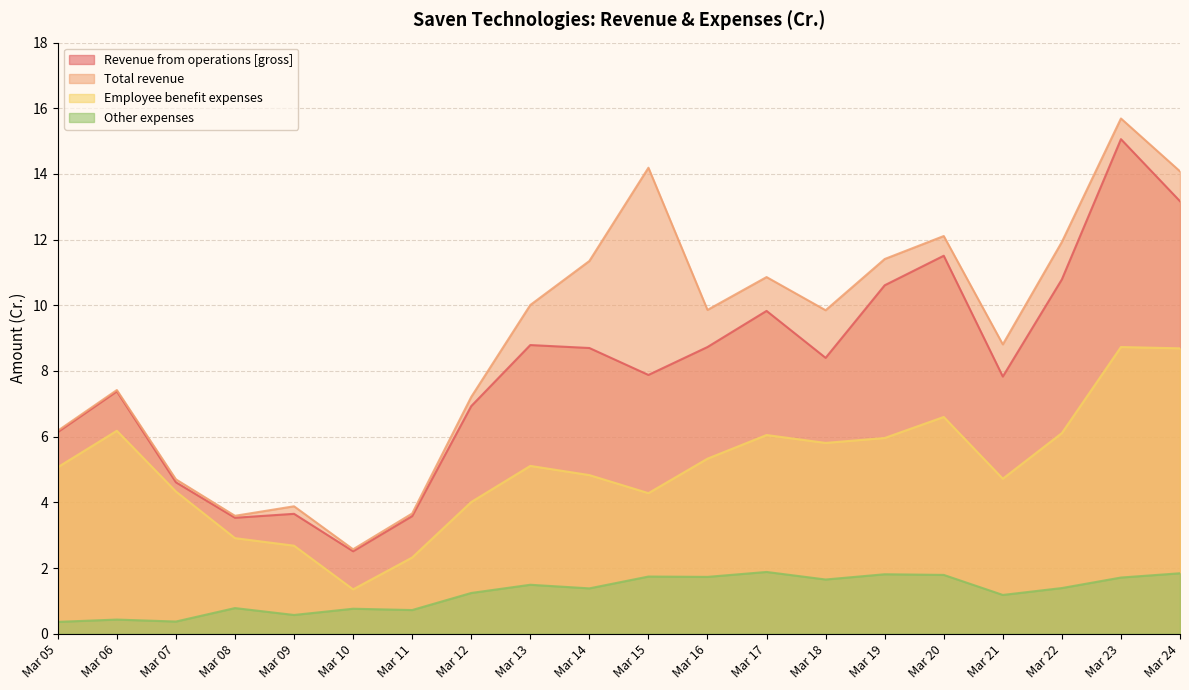

What is the sum of all Employee benefit expenses values?

101.1